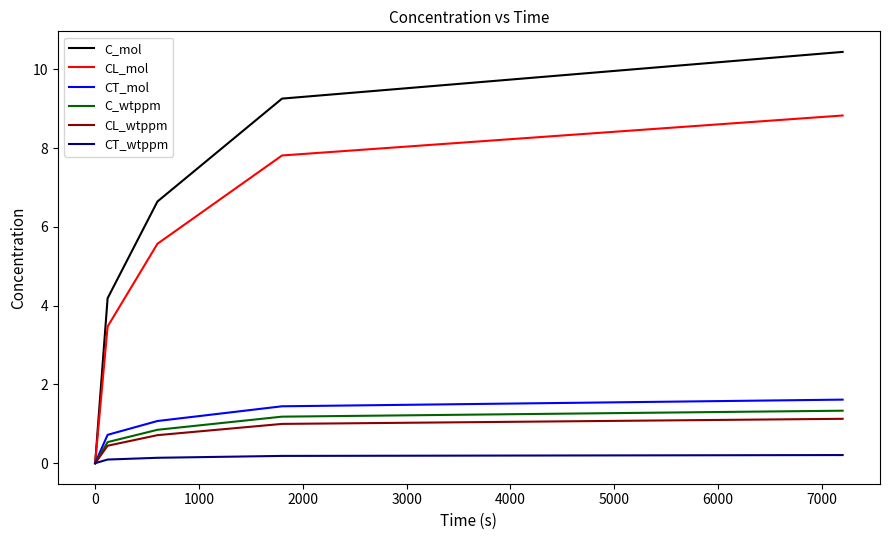

What is the maximum value for C_wtppm?

1.3